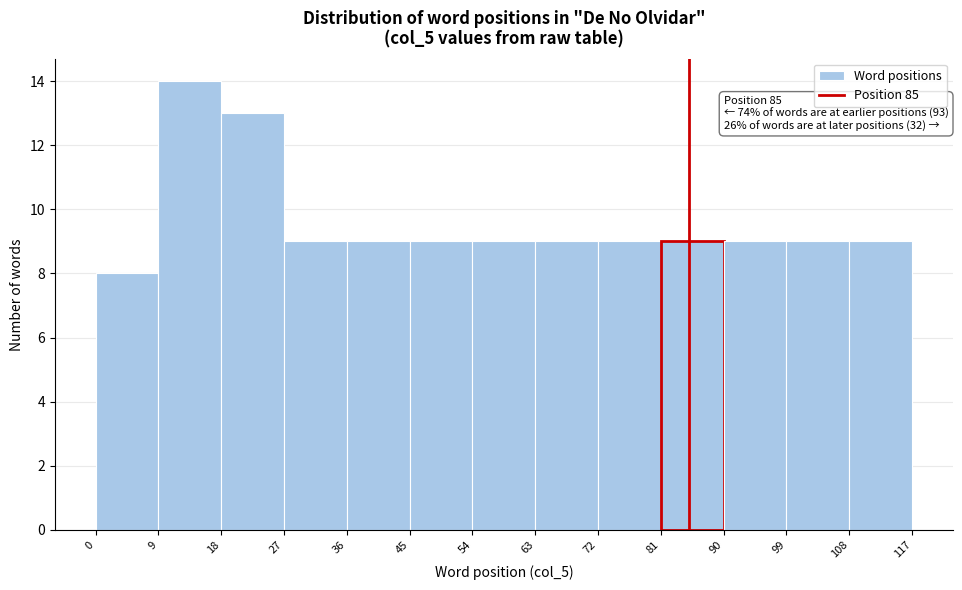

Which range on the x-axis has the tallest bar?

9 to 18